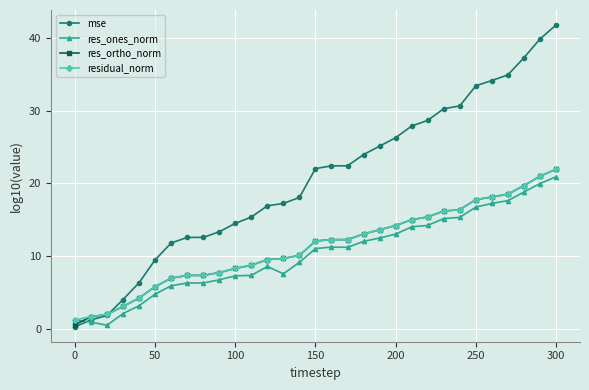

Which series has the widest spread of values?

mse